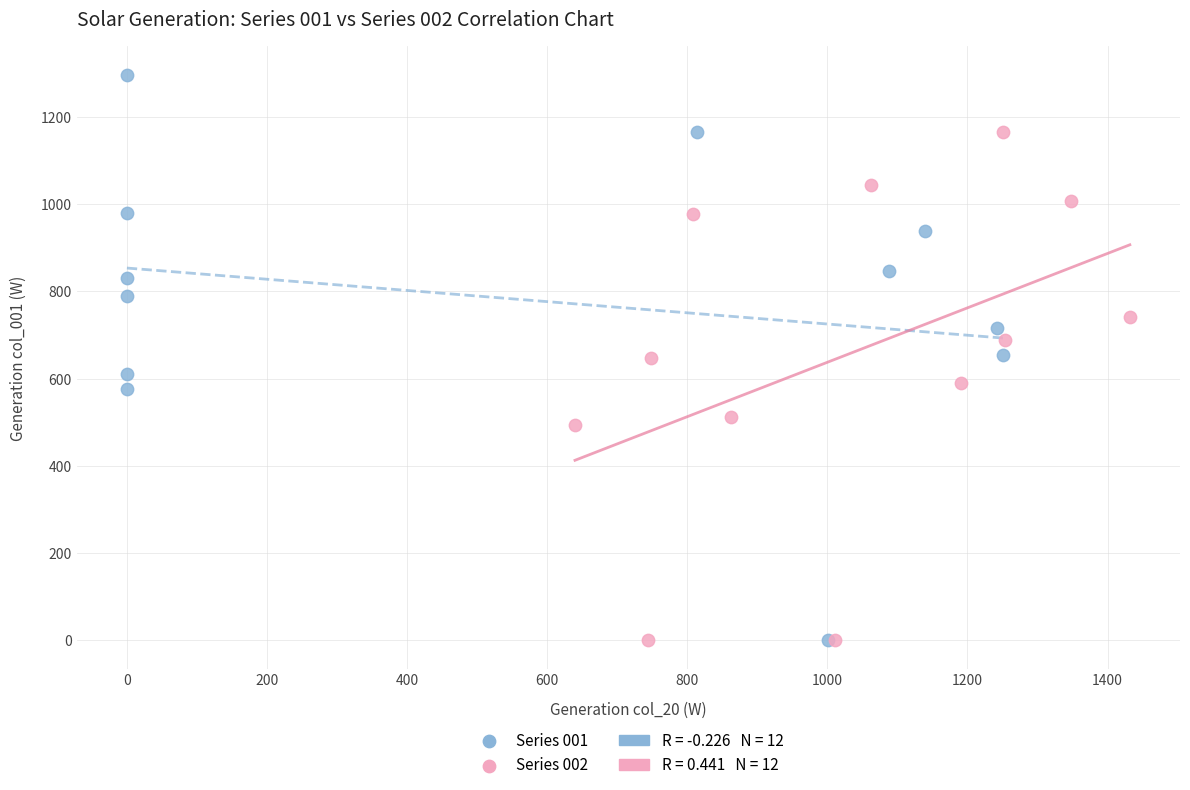

Which series has the largest Y range (max minus min)?

Series 001